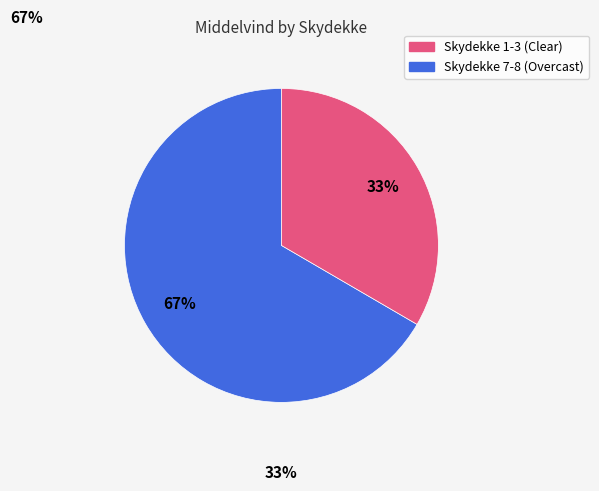

To the nearest percent, what is the average slice percentage?

50%